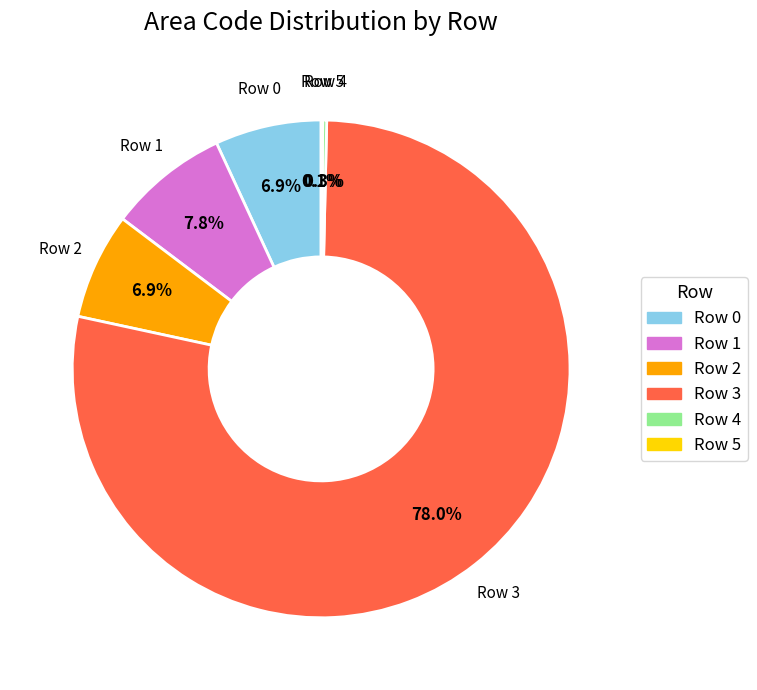

Which slice is the largest?

Row 3